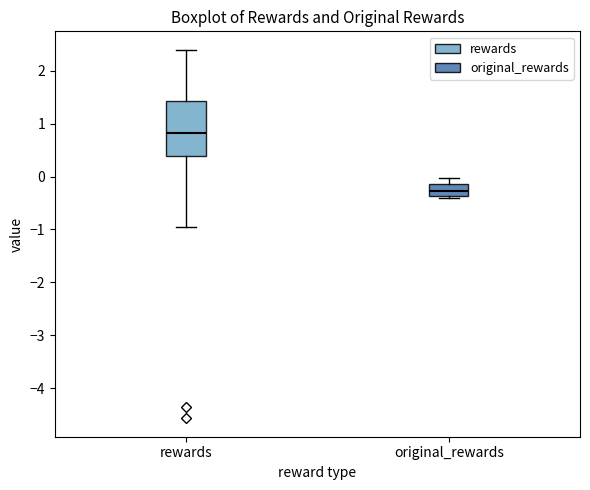

Reading left to right, read every box against the y-axis: the position of its median line, the range the box covers, and the ends of its whiskers. The values are not printed on the chart, so give them approximately, as read against the axis.

rewards: median 0.8, box 0.4 to 1.4, whiskers -1.0 to 2.4
original_rewards: median -0.3, box -0.4 to -0.1, whiskers -0.4 (just below the box's lower edge) to 0.0